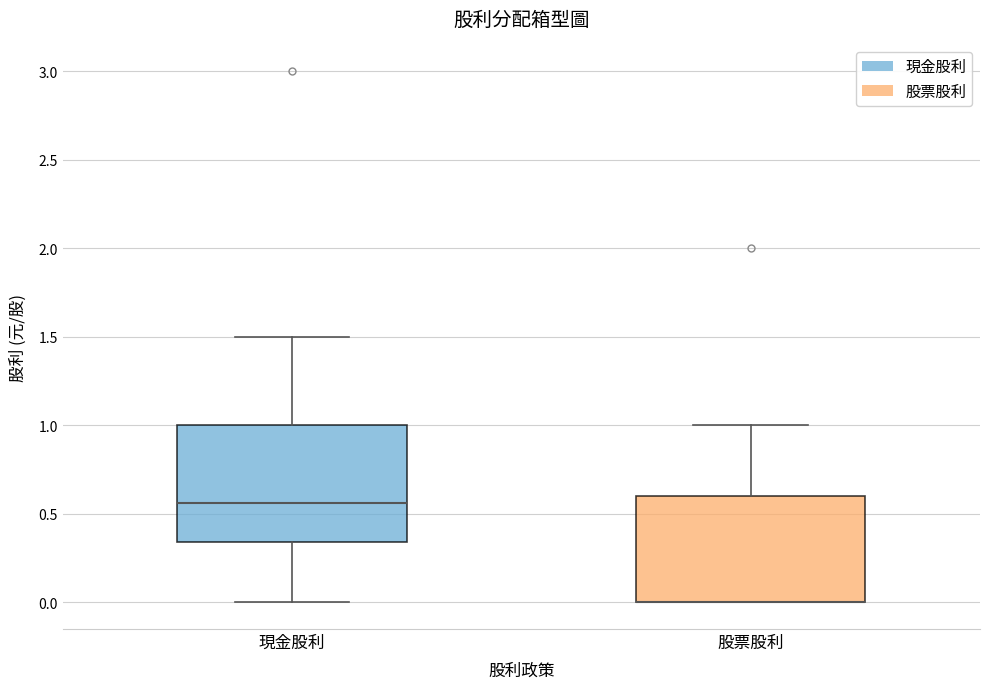

Where does the upper whisker of the box for 現金股利 end on the y-axis? The values are not printed on the chart, so give them approximately, as read against the axis.

1.50